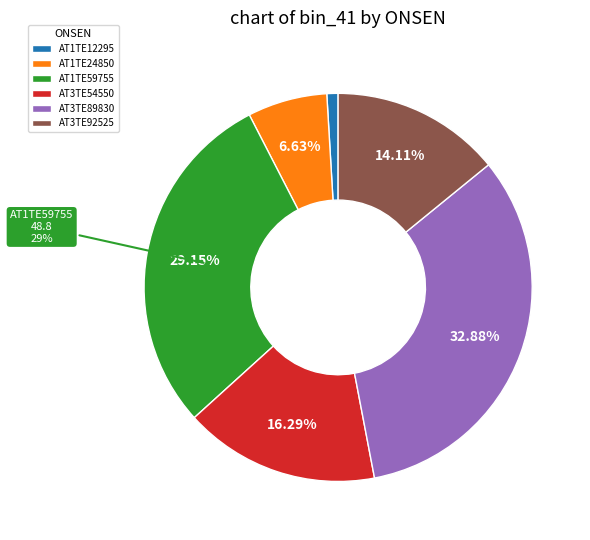

To the nearest percent, what portion does AT3TE54550 represent?

16%